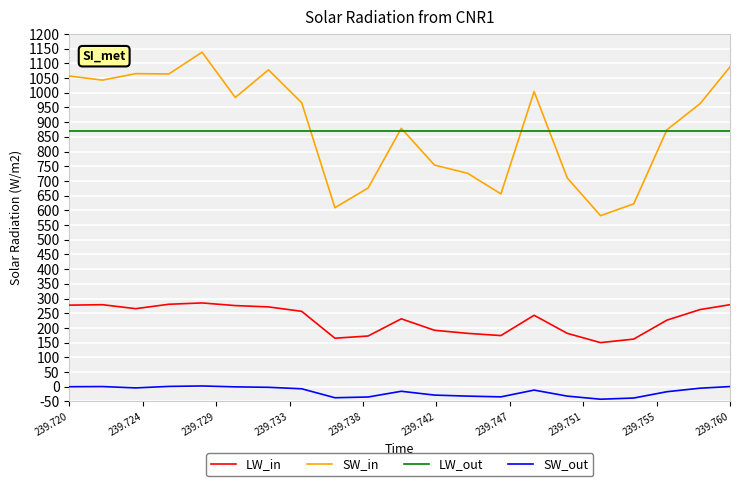

What is the greatest value displayed?

1138.0